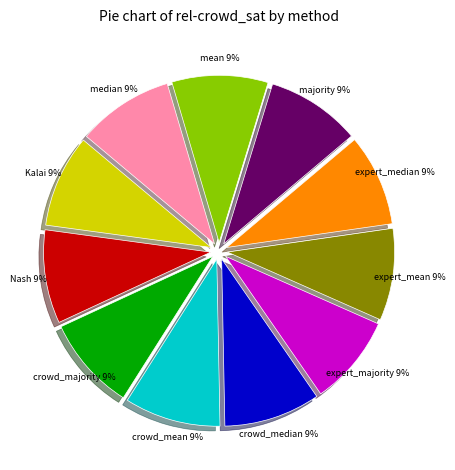

To the nearest percent, what portion does crowd_majority represent?

9%